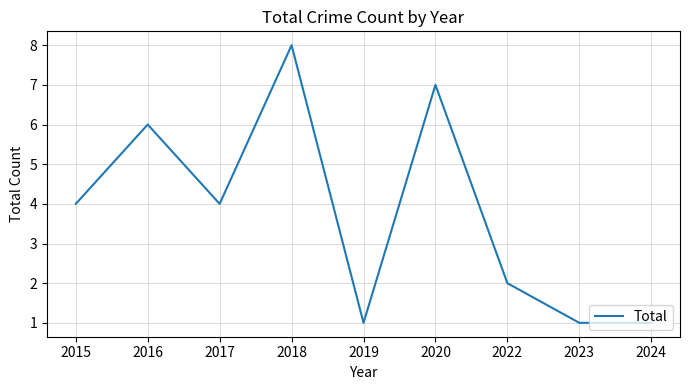

What is the difference between the values at 2019 and 2020?

6